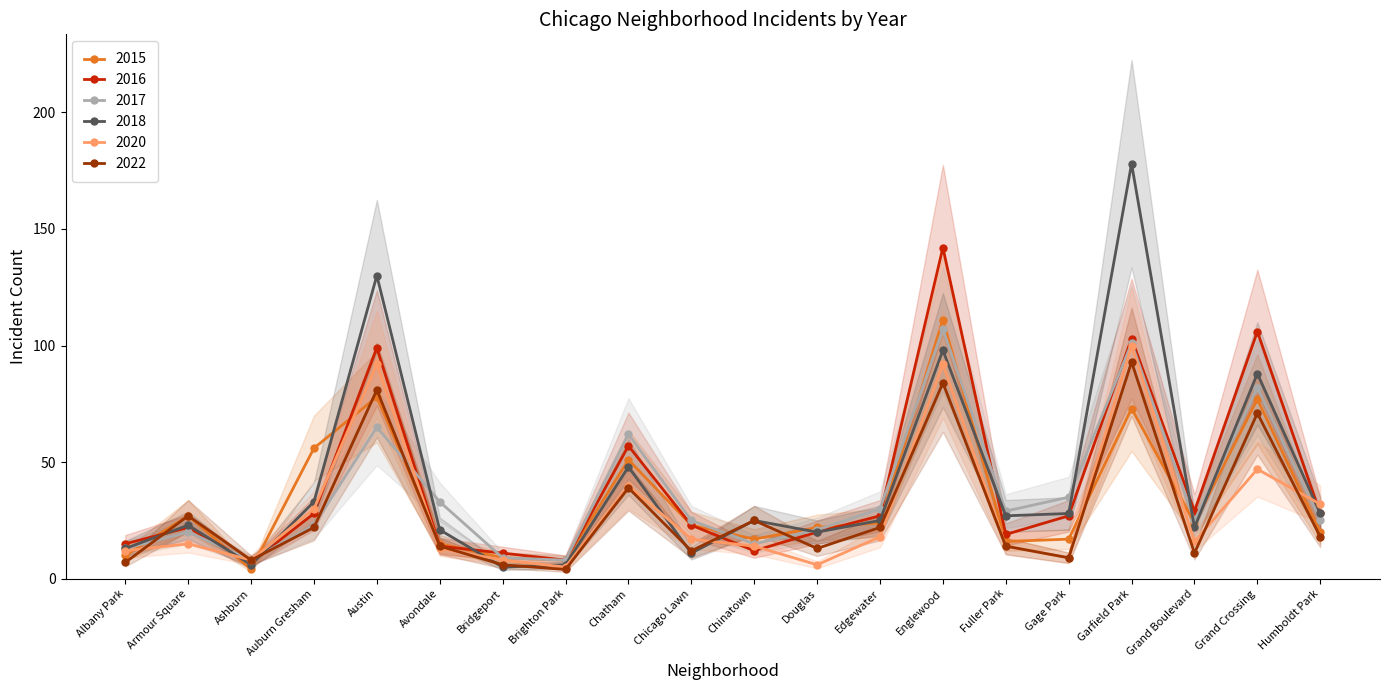

At how many categories does at least one series exceed 130?

2